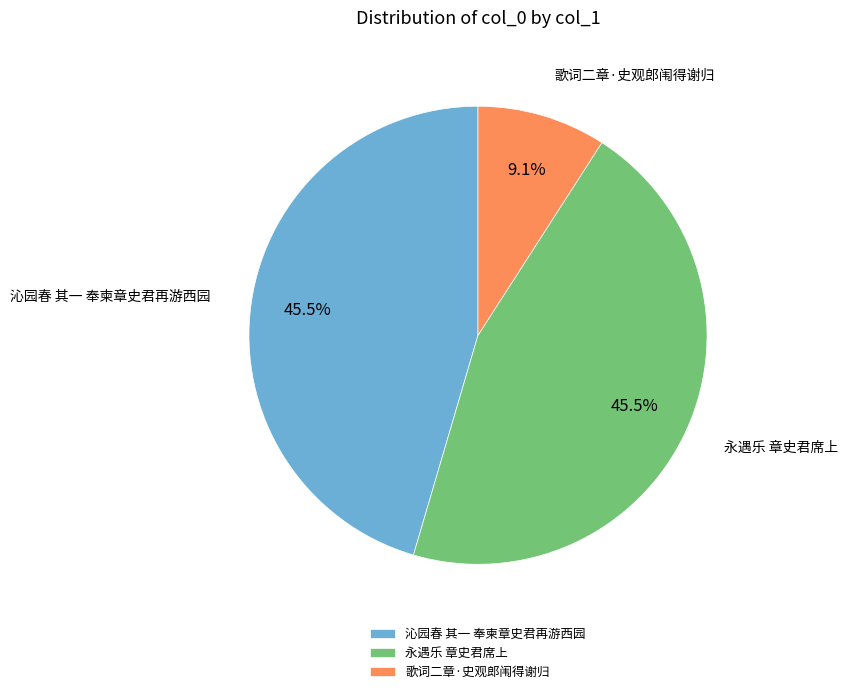

Does 永遇乐 章史君席上 represent more than half of the total?

No